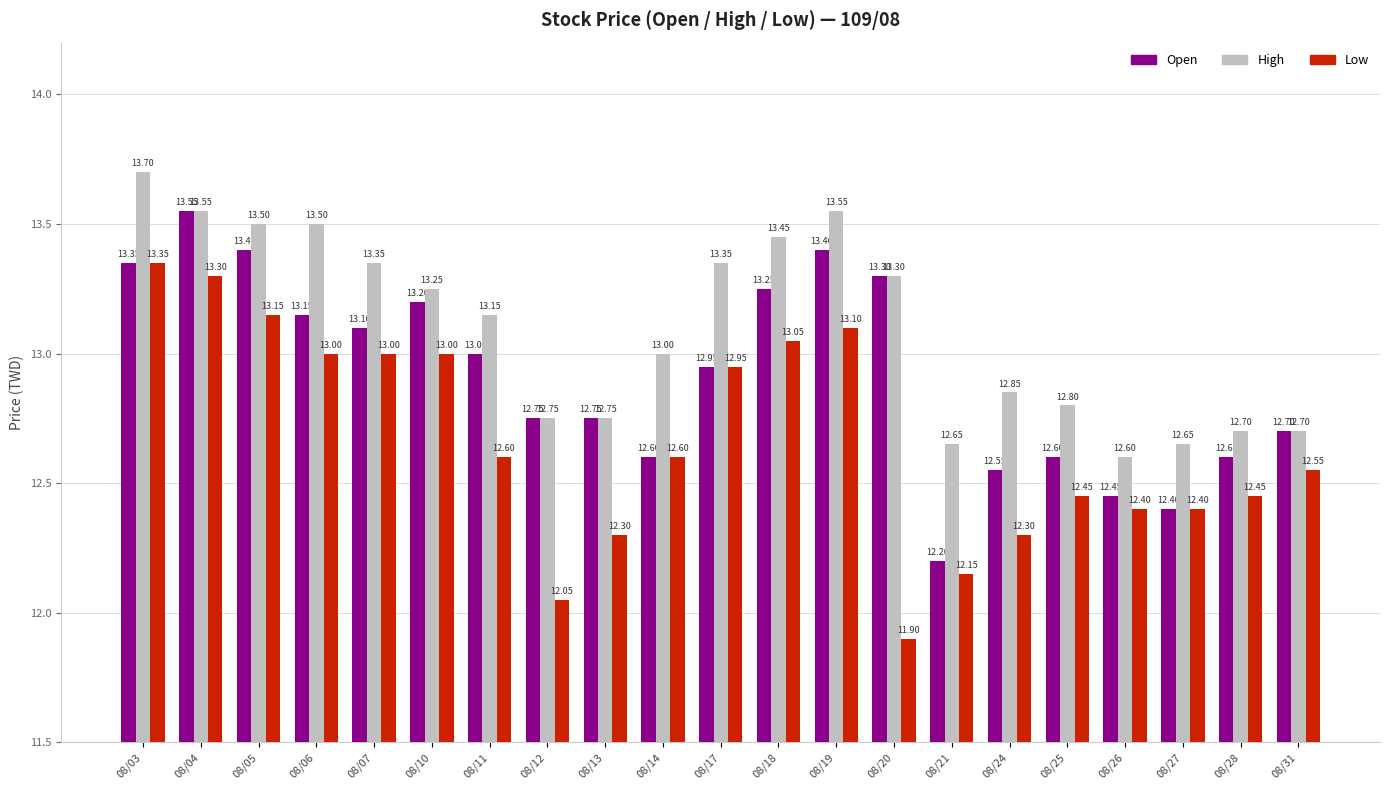

Which series has the largest total across all categories?

High